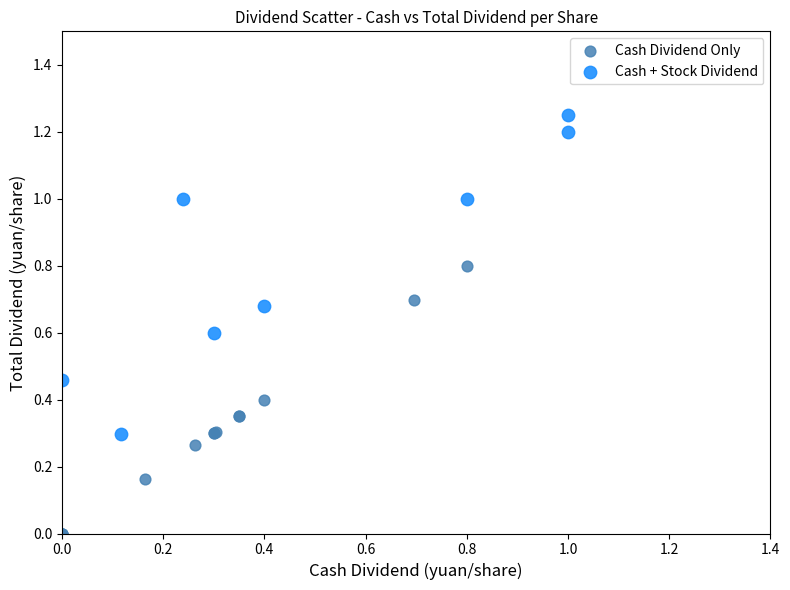

Which series reaches the maximum Y coordinate?

Cash + Stock Dividend